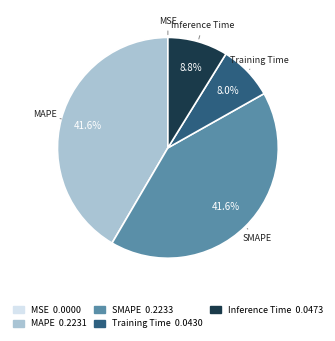

What percentage do Inference Time 0.0473 and Training Time 0.0430 together represent?

16.8%